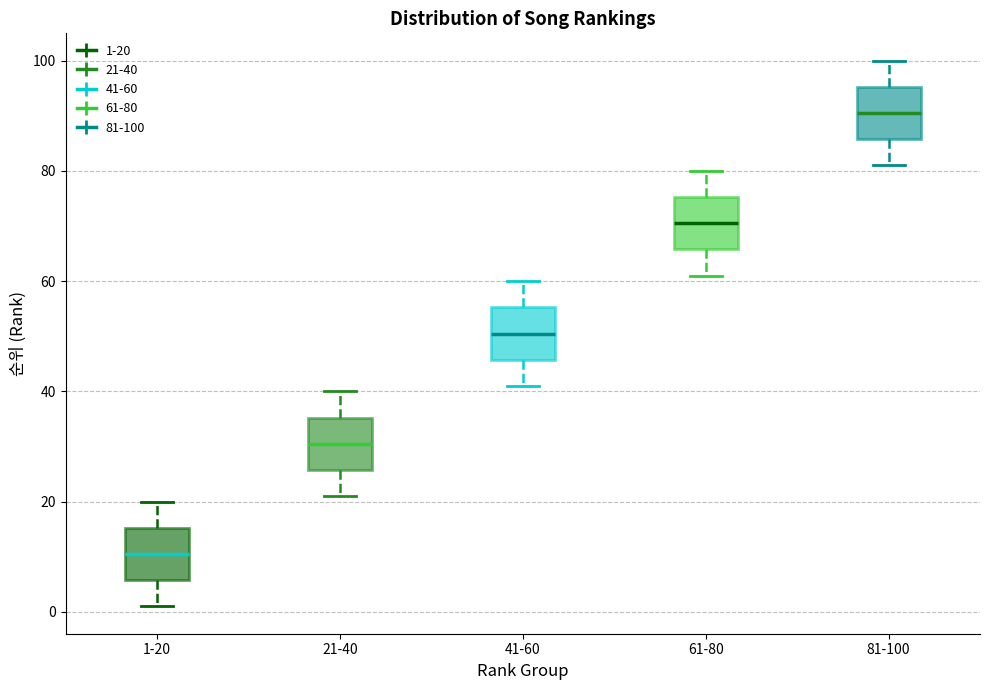

Where is the upper edge of the box for 41-60 on the y-axis? The values are not printed on the chart, so give them approximately, as read against the axis.

56